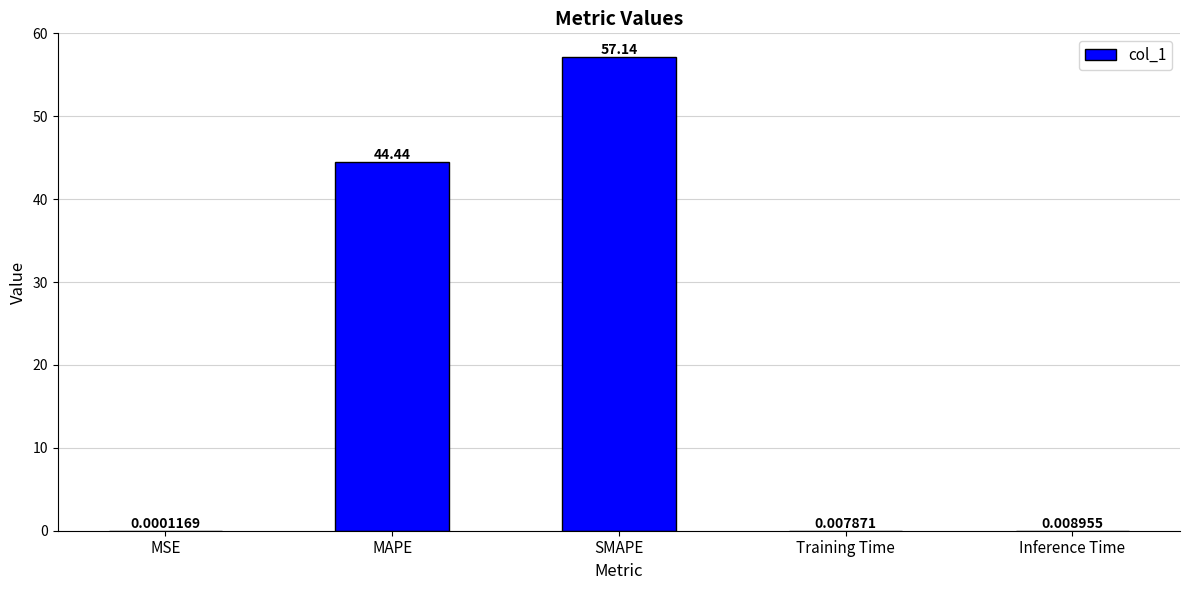

What is the sum of the values at MSE and MAPE?

44.4